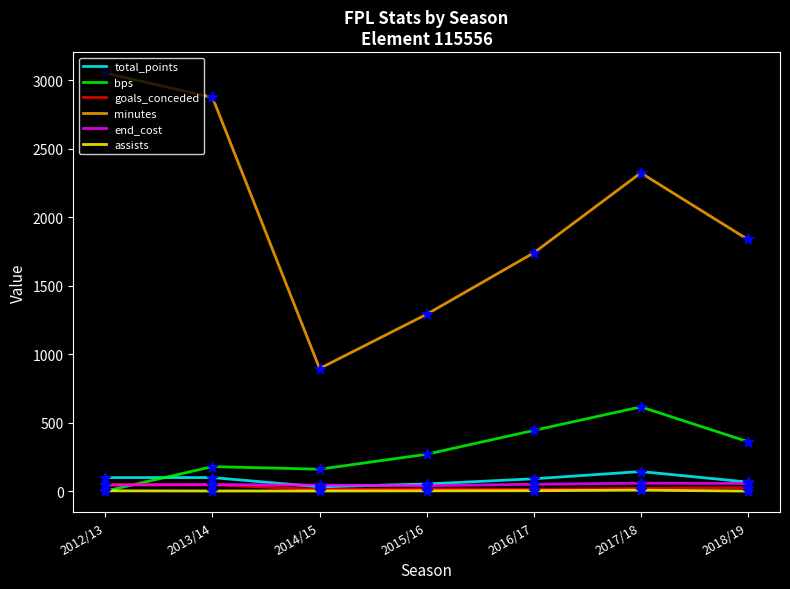

What is the total value across all series at 2012/13?

3245